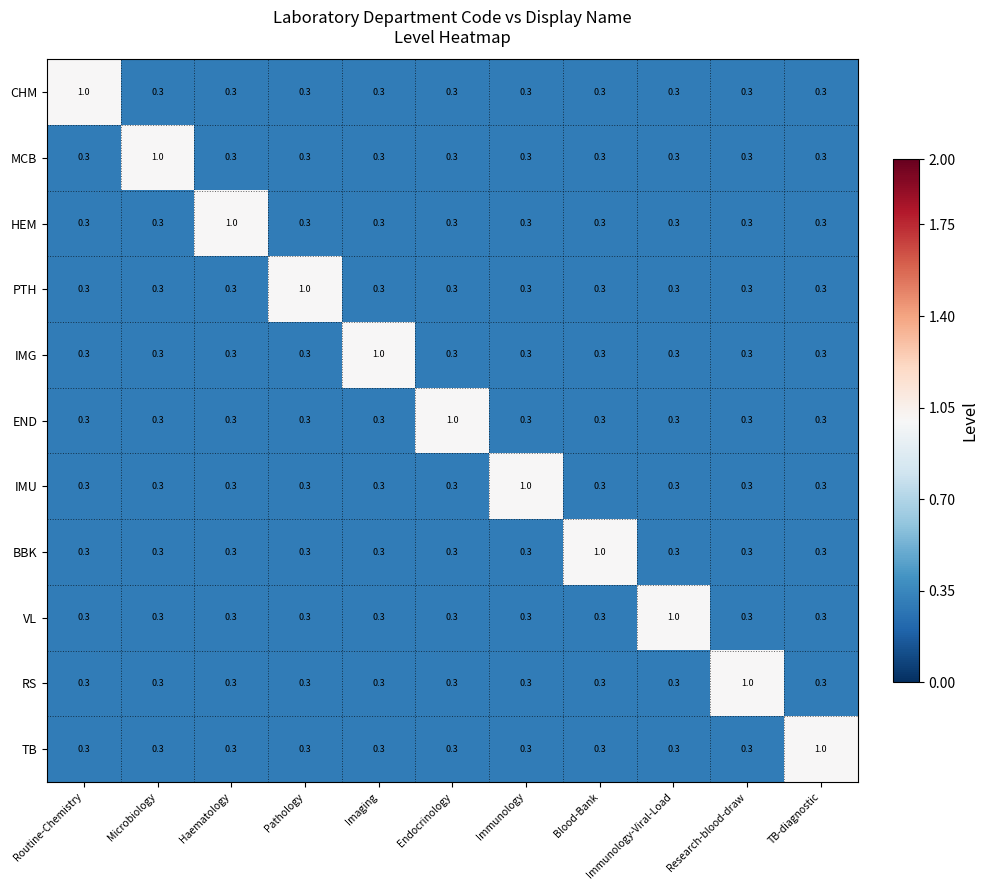

What is the highest value of the PTH series?

1.0